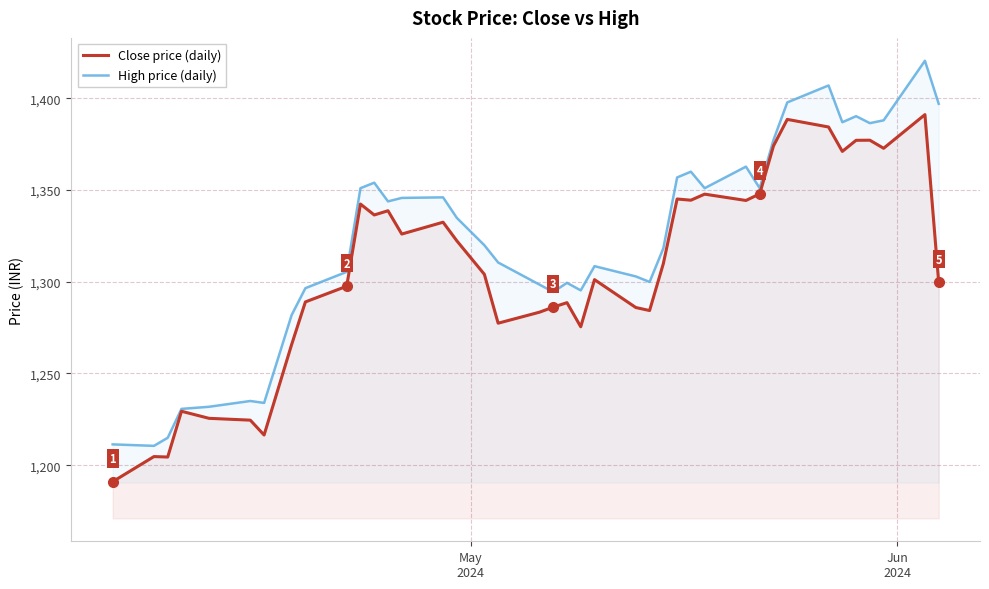

Rank the series by their average value, from lowest to highest.

Close price, High price